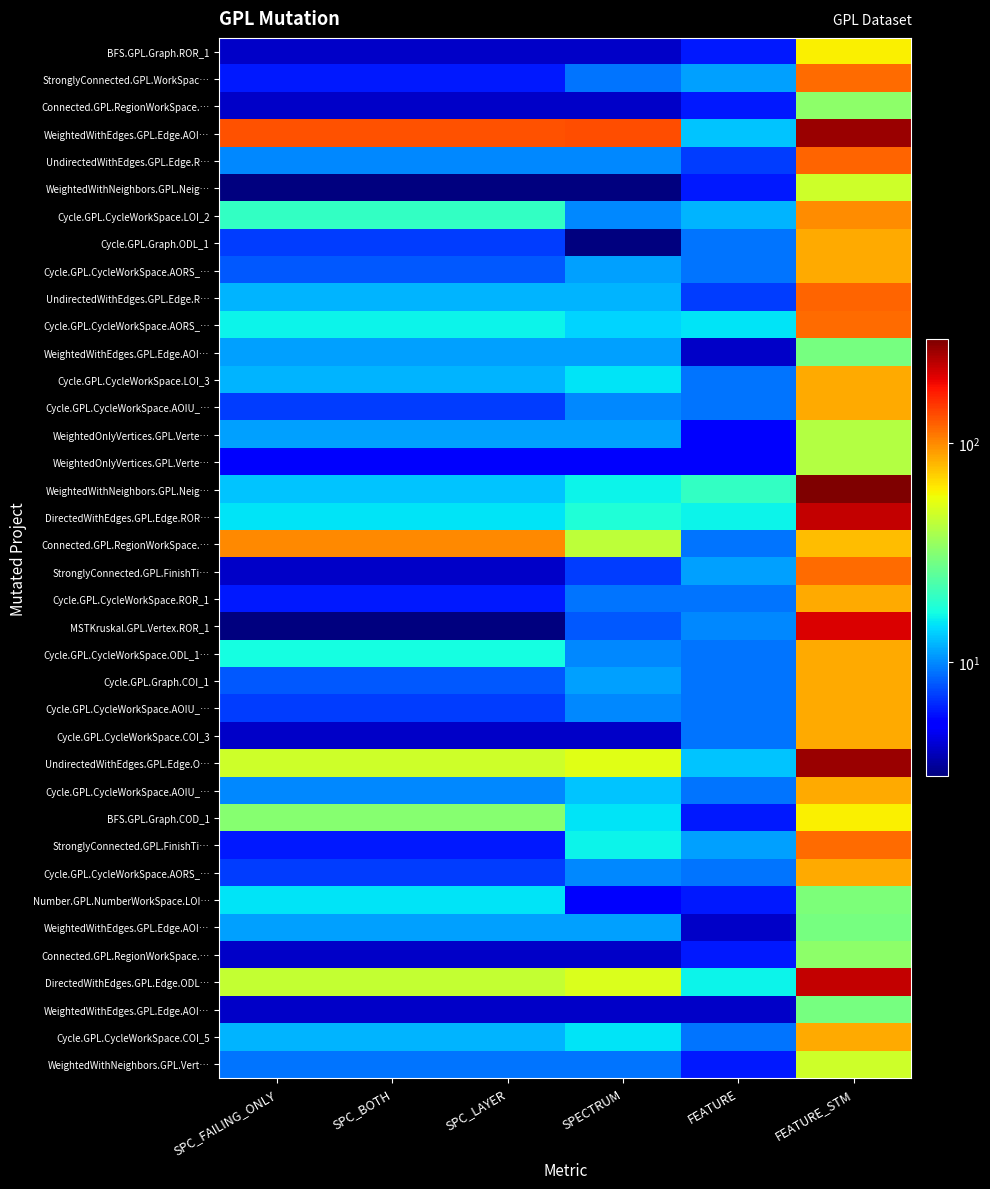

At how many categories does at least one series exceed 165?

1